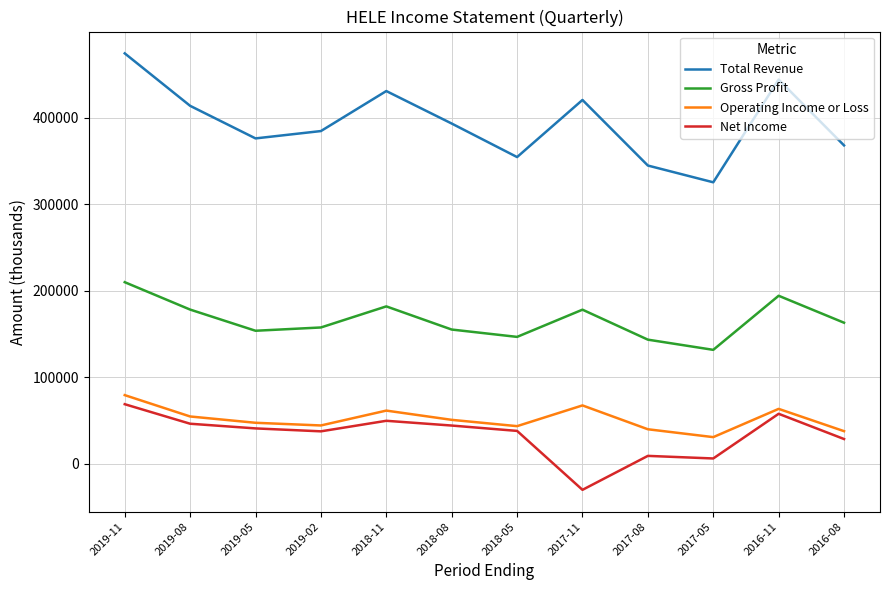

The Operating Income or Loss series shows 50600 at 2018-08. True or false?

True